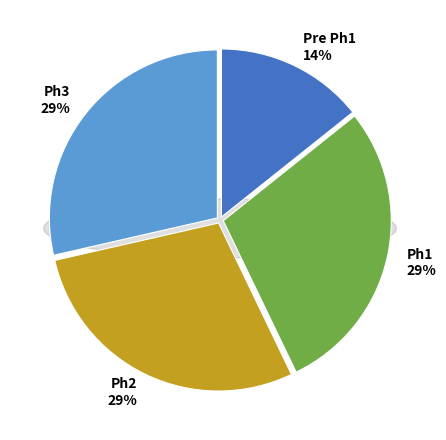

What is the ratio of the value at Ph2 to the value at Ph1?

1.0